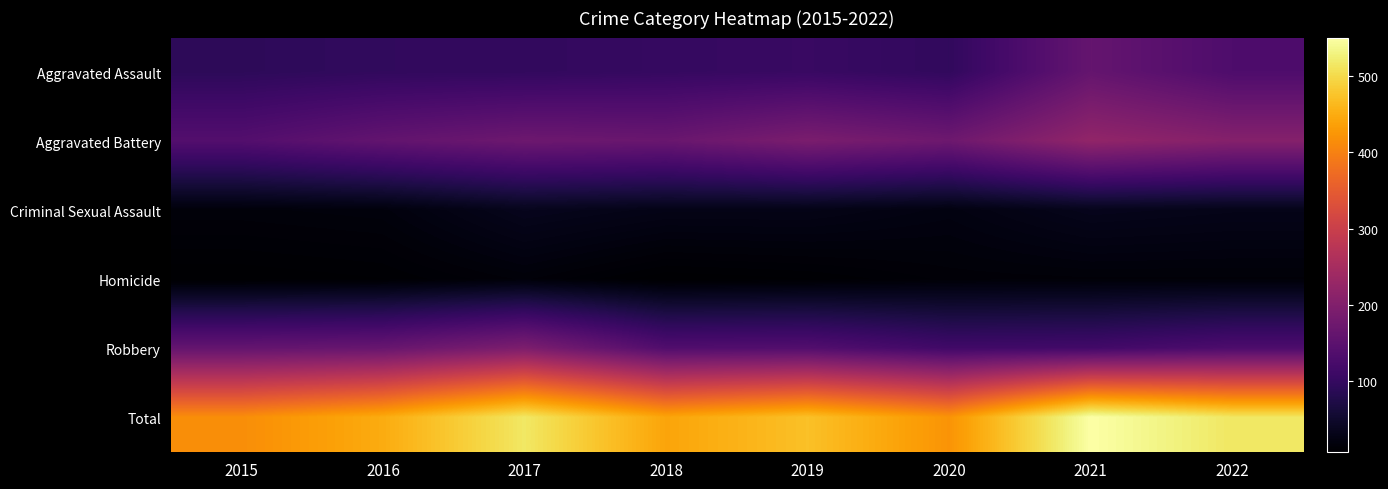

What is the difference between the highest and lowest values at 2018?

434